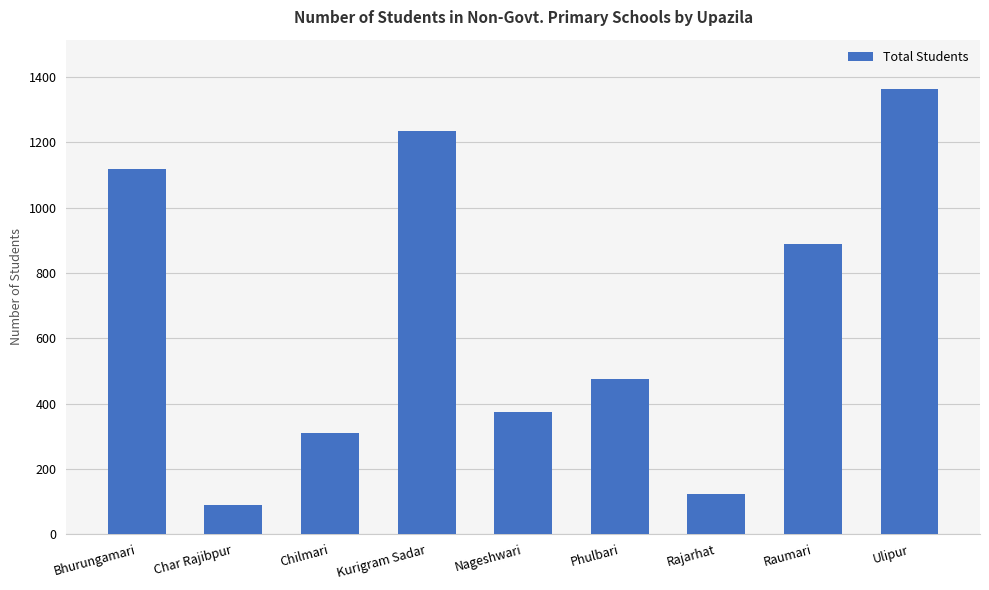

What is the difference between the maximum and second lowest values?

1243